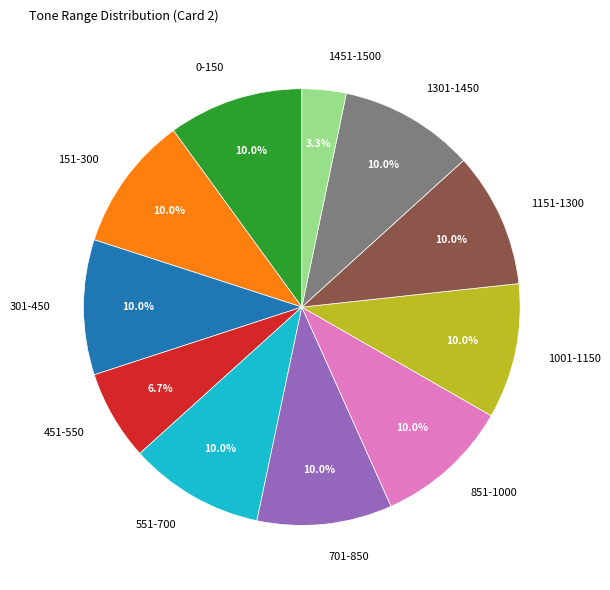

Does 301-450 represent more than half of the total?

No